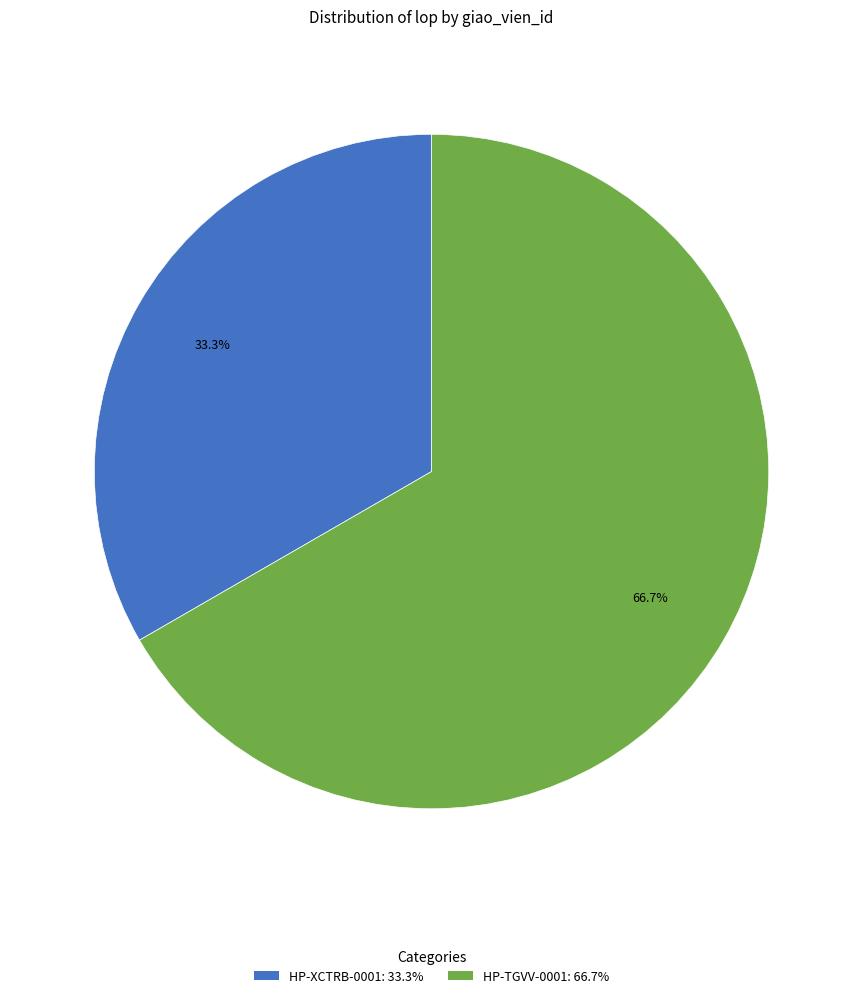

To the nearest percent, what percentage of the pie is HP-TGVV-0001?

67%